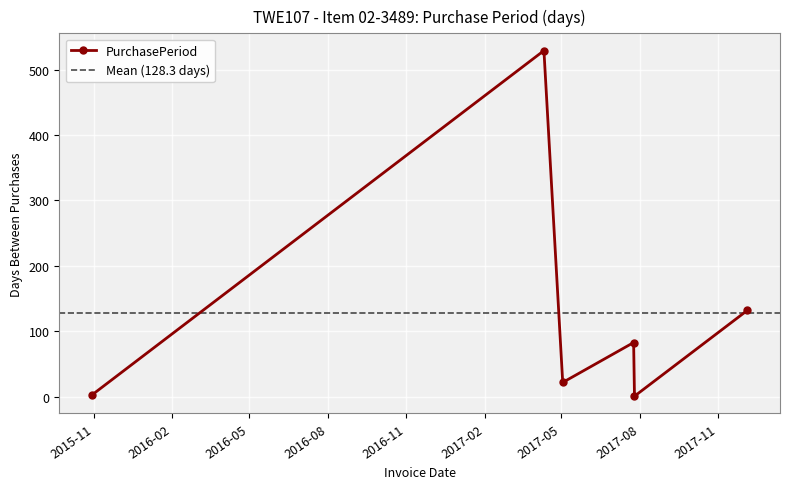

Between 2017-07-25 and 2017-12-05, which is larger?

2017-12-05